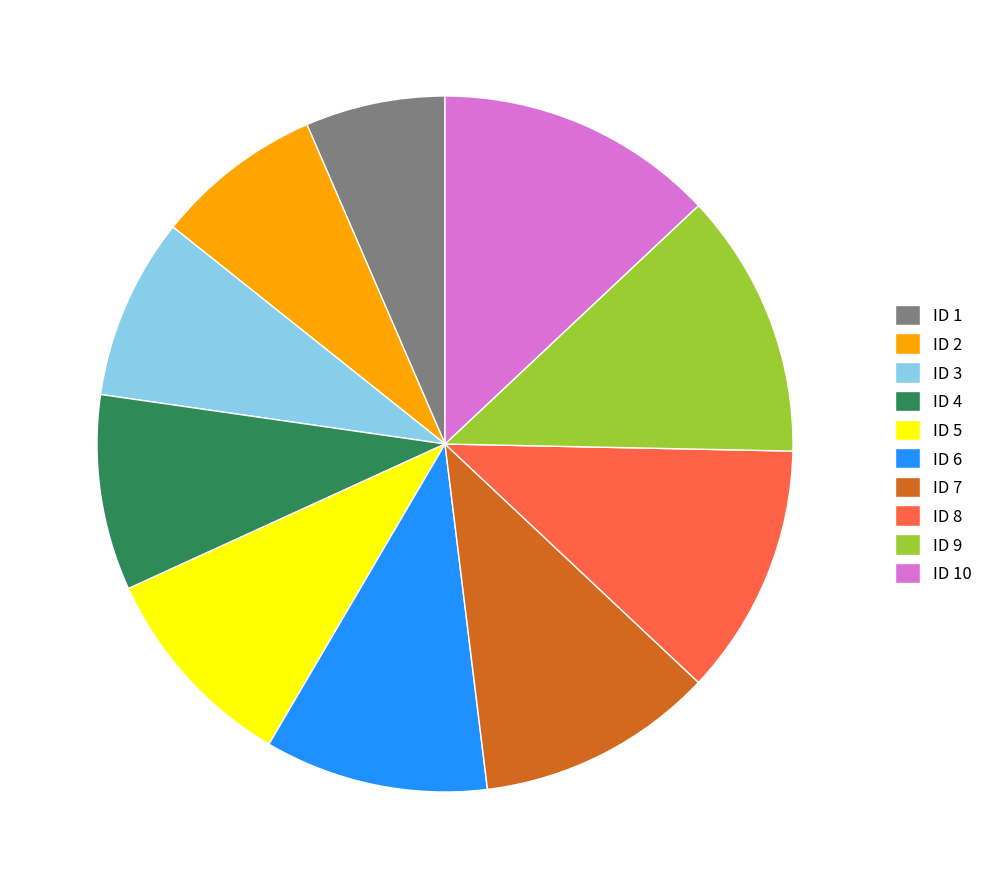

Rank the categories by value from lowest to highest.

ID 1, ID 2, ID 3, ID 4, ID 5, ID 6, ID 7, ID 8, ID 9, ID 10